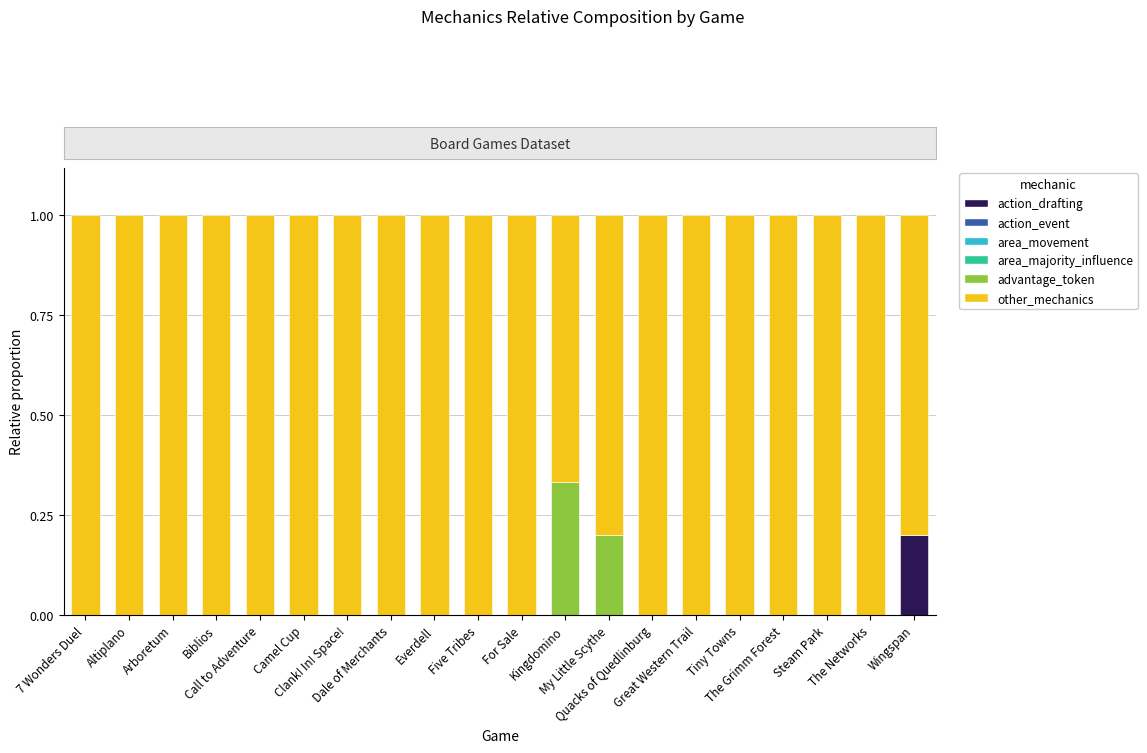

What is the label of the 9th bar from the left?

Everdell